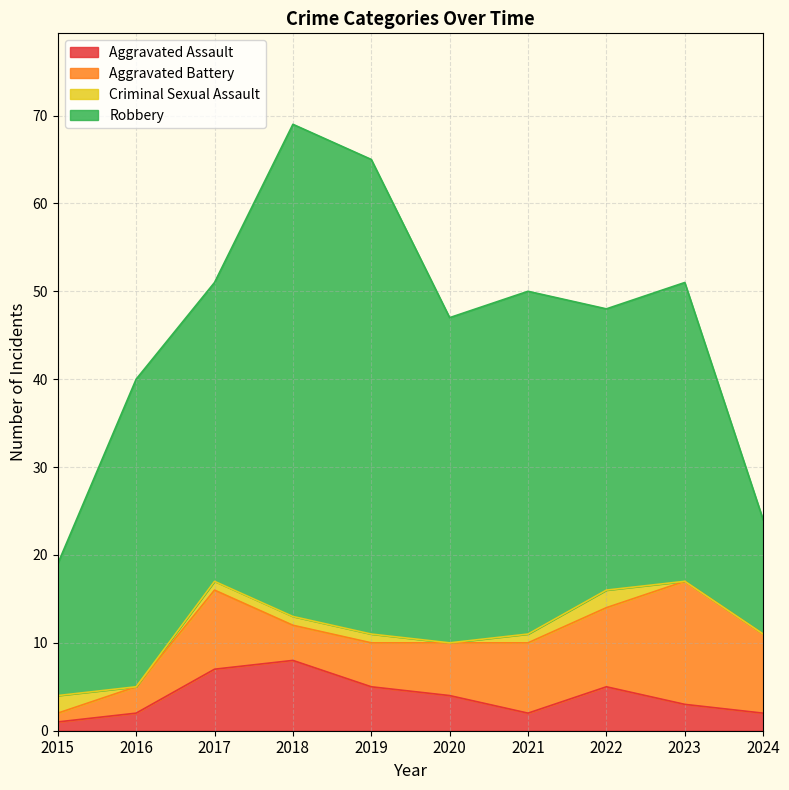

Rank the series by their maximum value, from lowest to highest.

Criminal Sexual Assault, Aggravated Assault, Aggravated Battery, Robbery